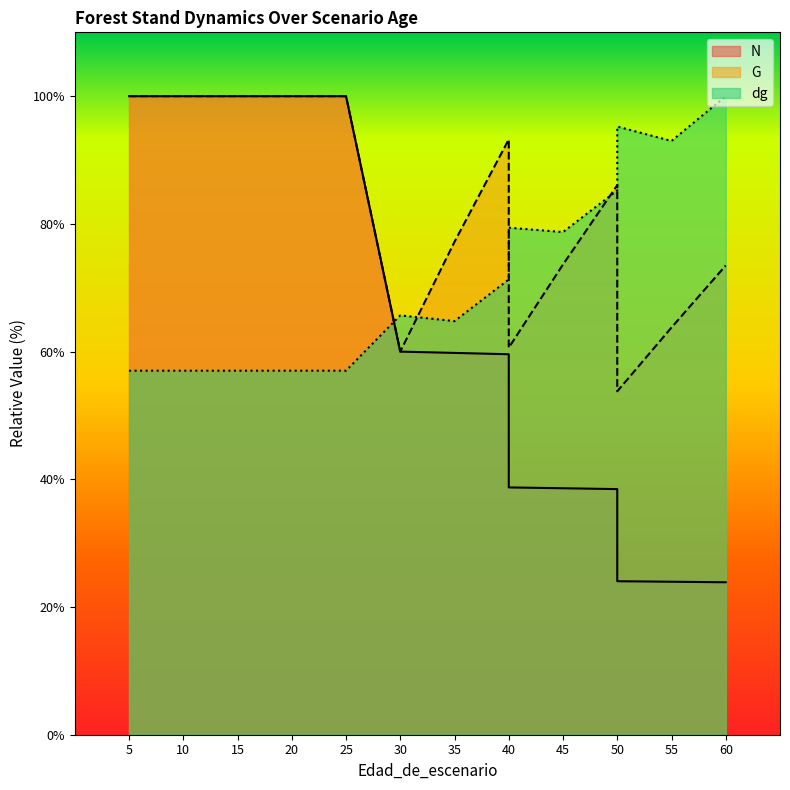

How many interior local peaks does the G series have?

2